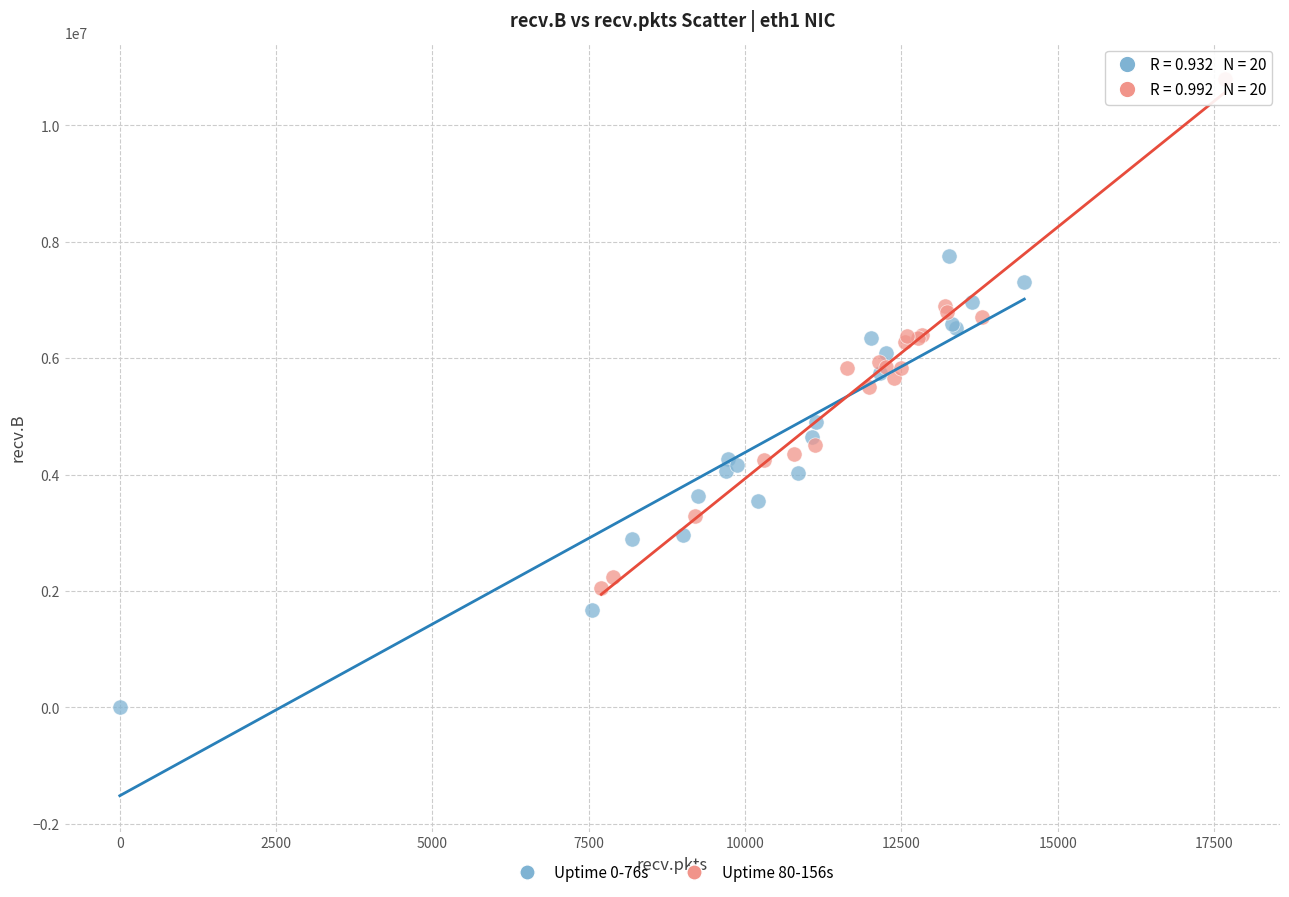

Which series contains the lowest Y value?

Uptime 0-76s